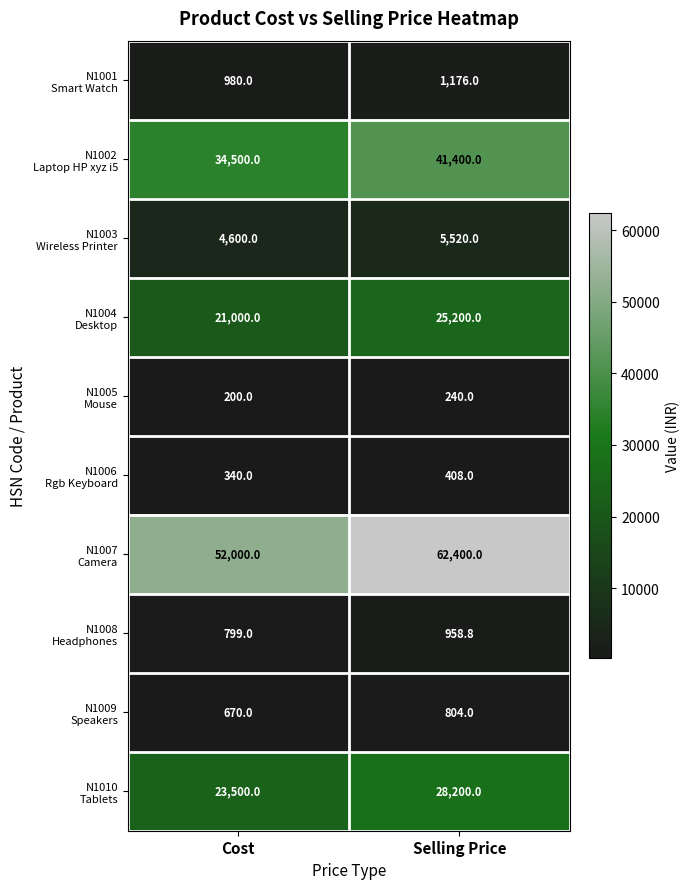

What is the difference between the highest and lowest values at Cost?

51800.0